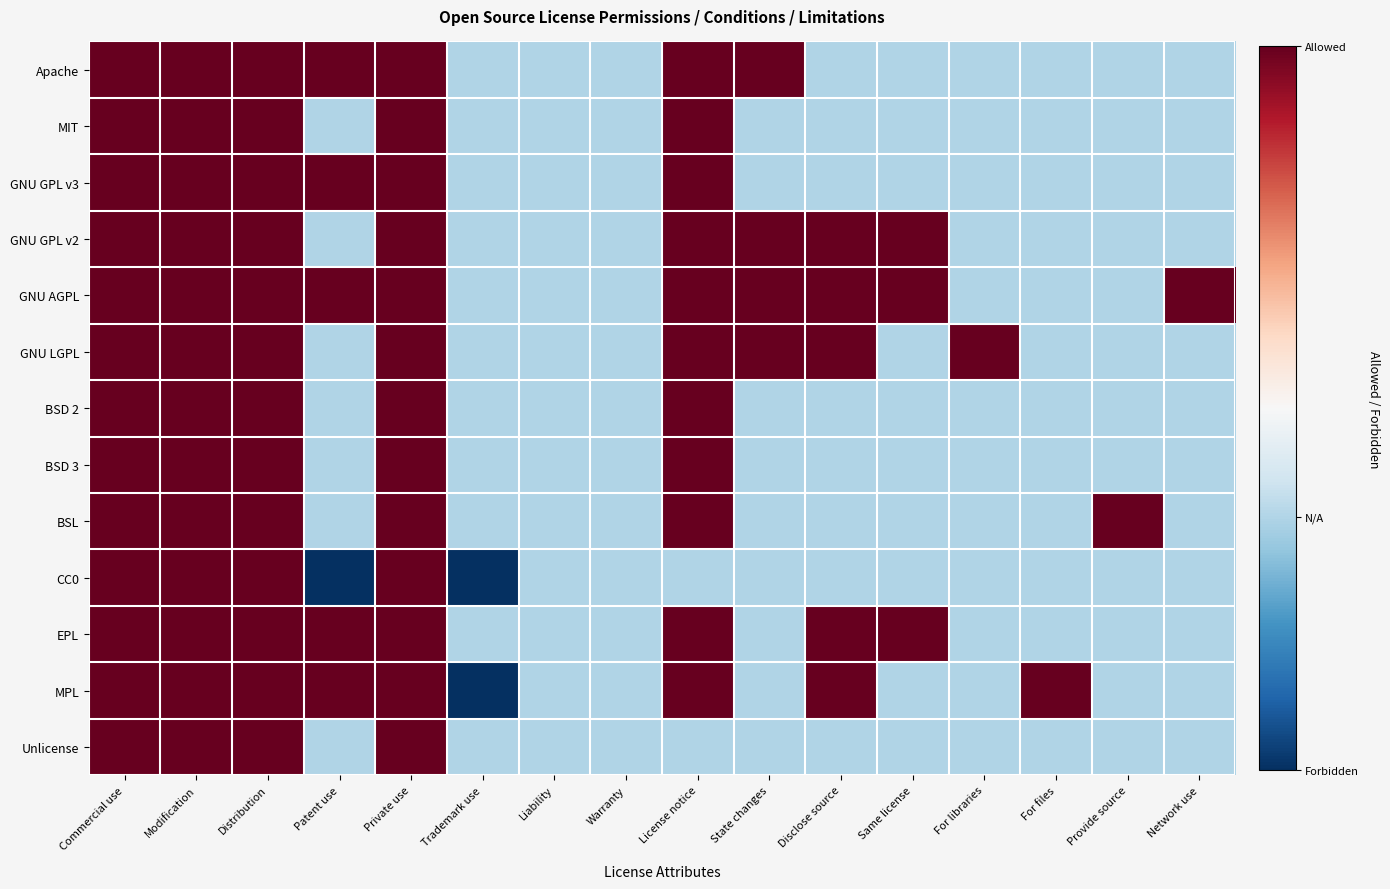

What is the total value across all series at Patent use?

1.9